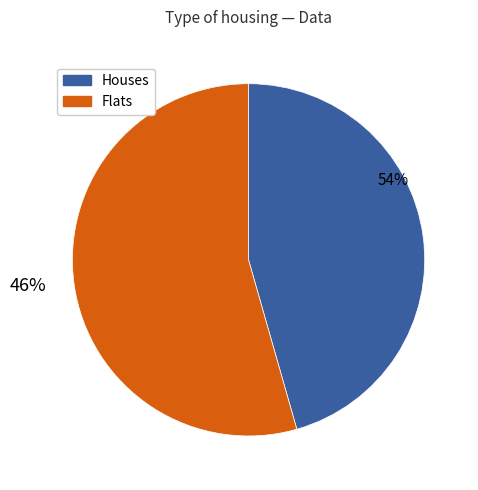

The 12.0 slice represents 1% of the pie. True or false?

False